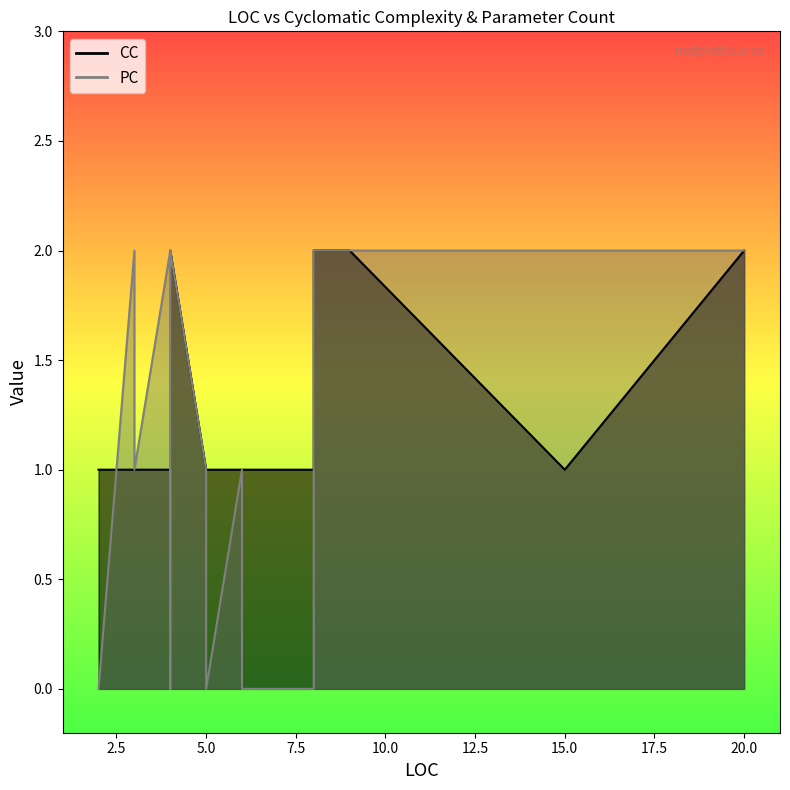

How many lines are shown in the chart?

2